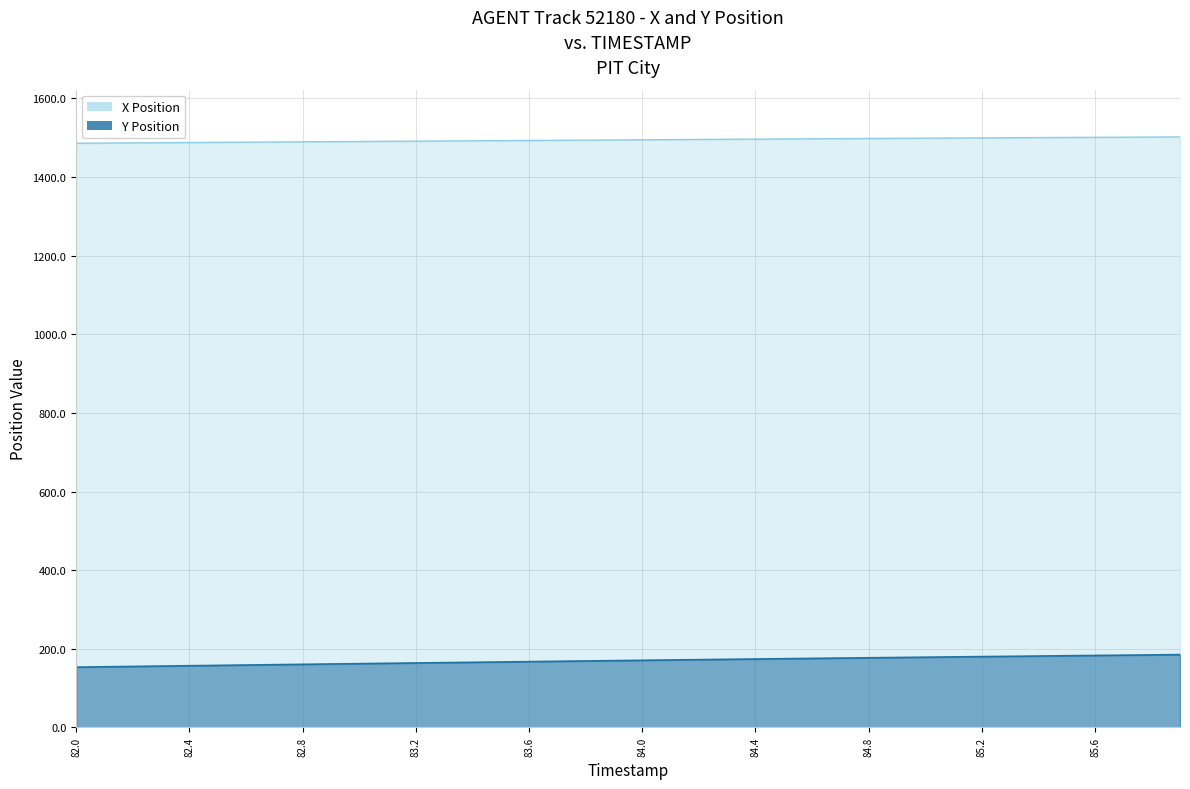

True or false: Y Position and X Position intersect in this chart.

False